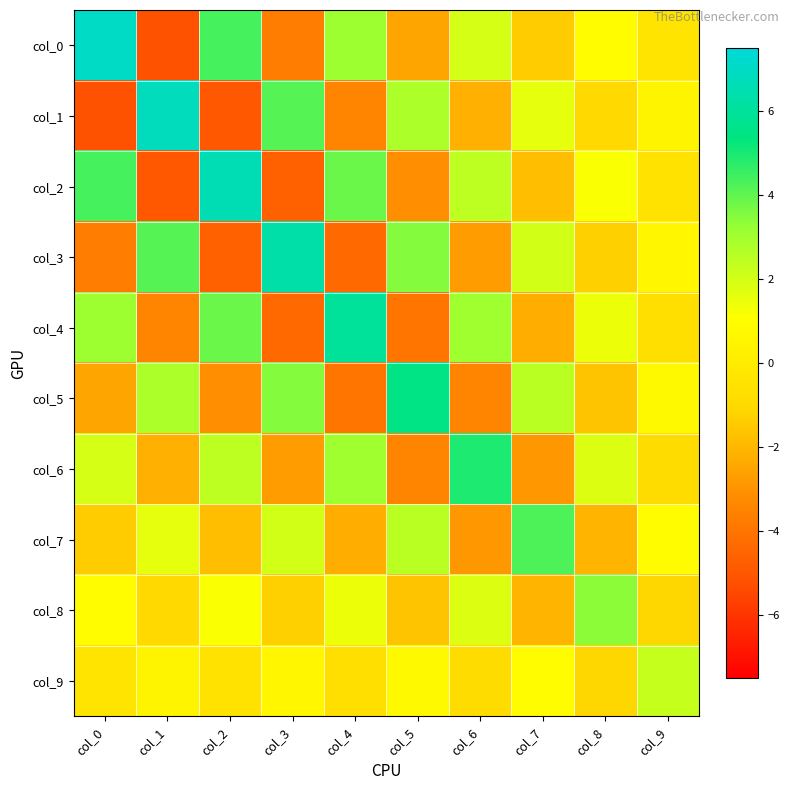

Between col_8 and col_2, which is larger?

col_2